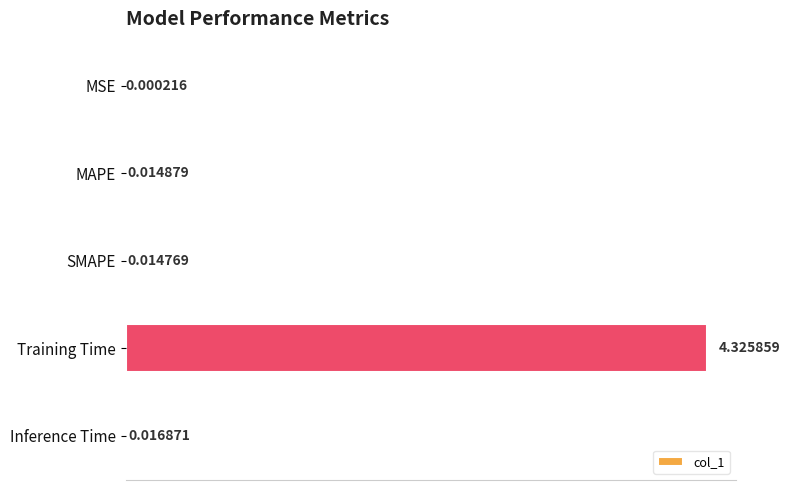

At which label is the value closest to 2?

Inference Time